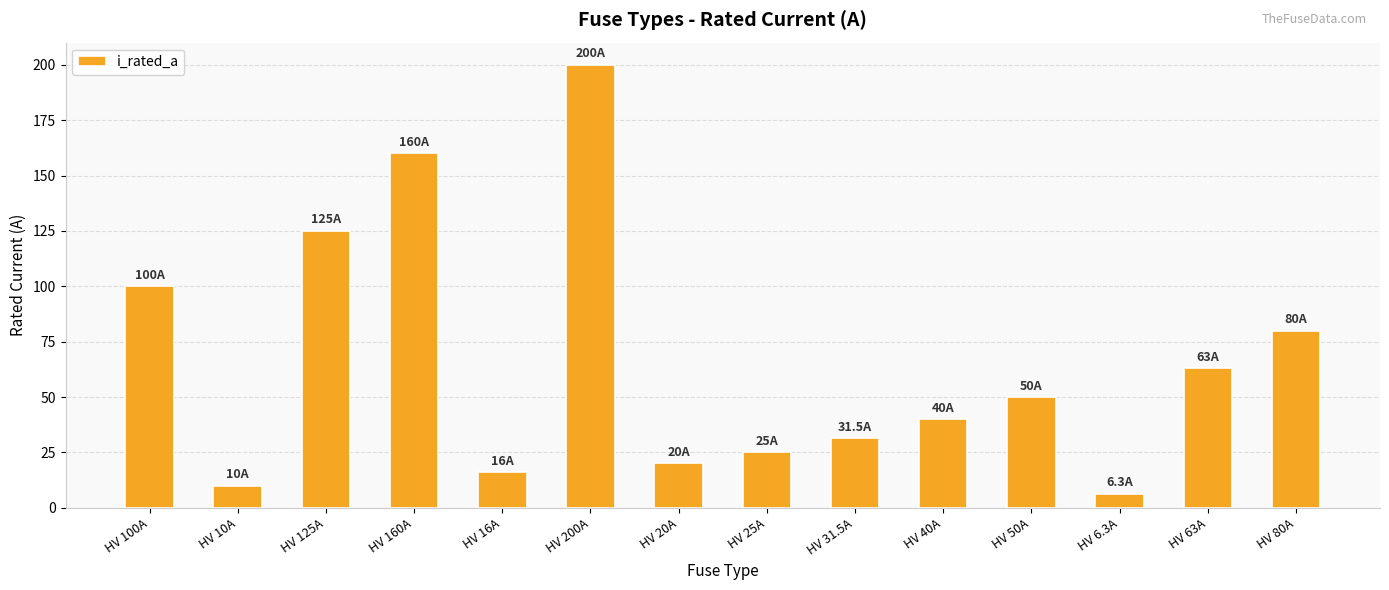

What is the difference between the maximum and minimum values?

193.7